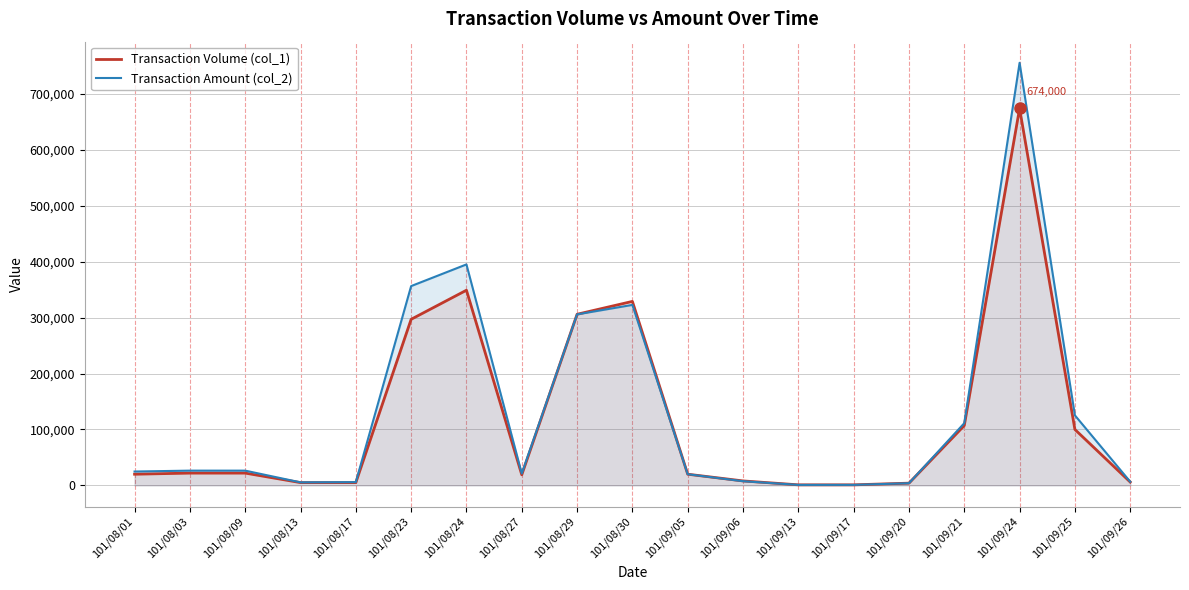

At which category is the sum across all series the highest?

101/09/24